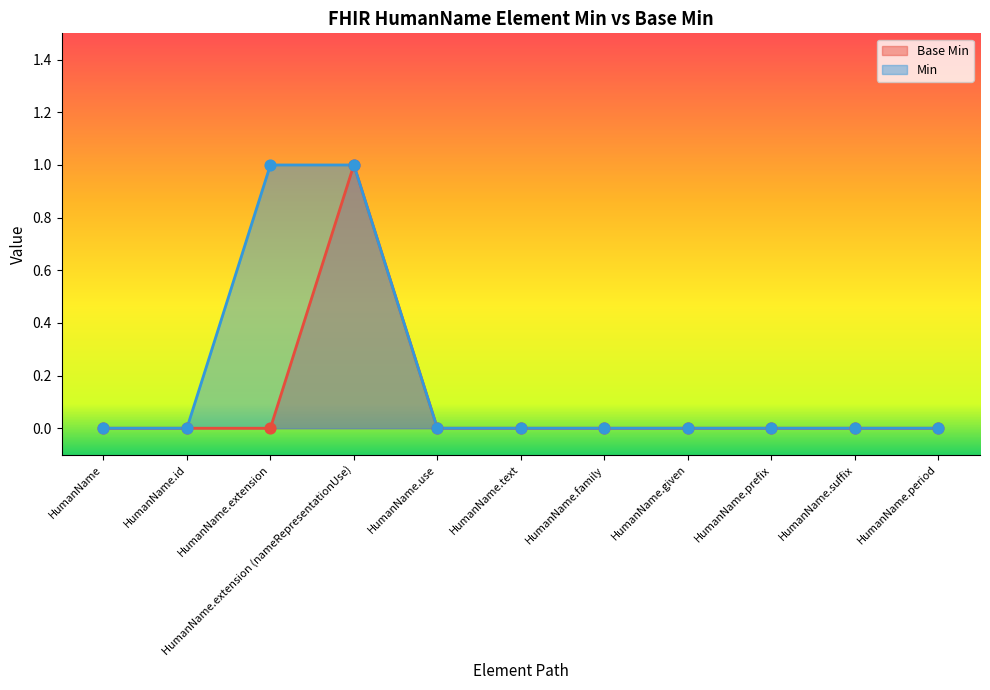

Which series reaches the minimum Y coordinate?

Base Min